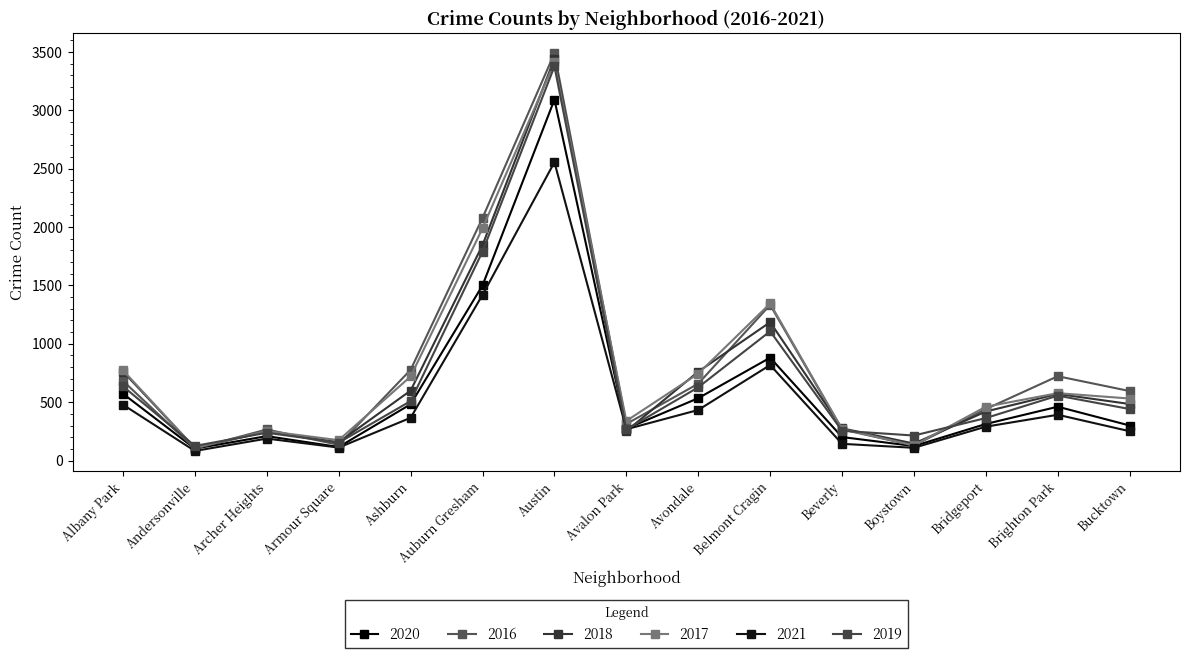

Between which two adjacent categories do 2020 and 2018 first intersect?

Austin and Avalon Park